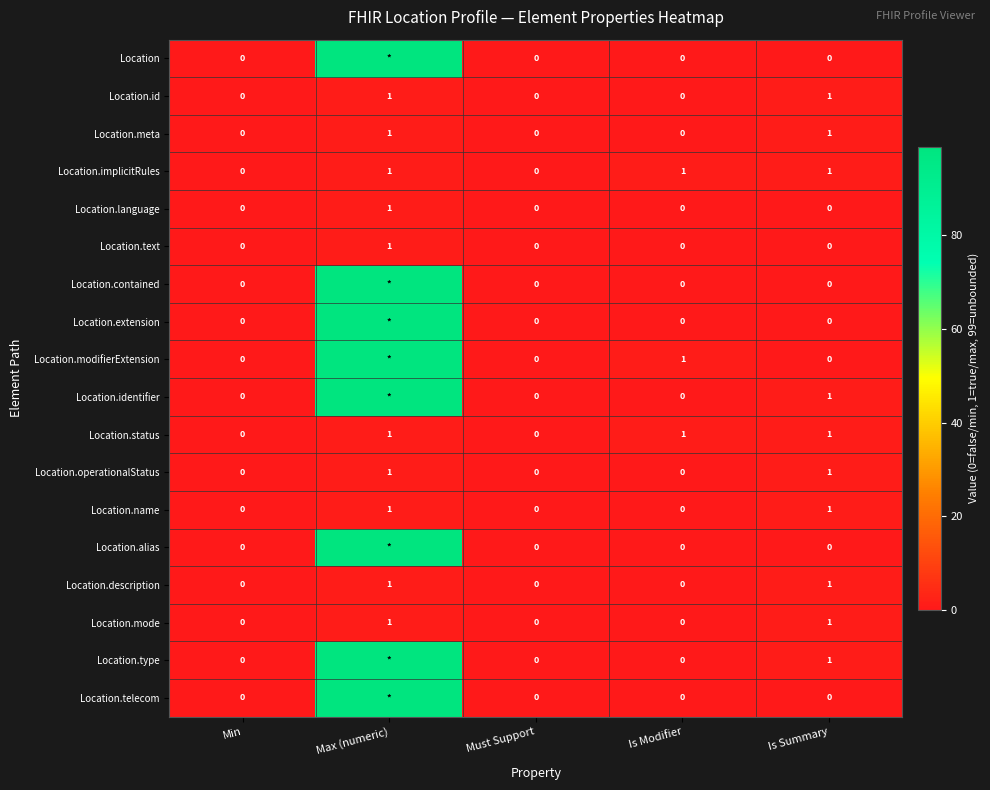

True or false: Location.id has a value of 0 at Is Modifier.

True